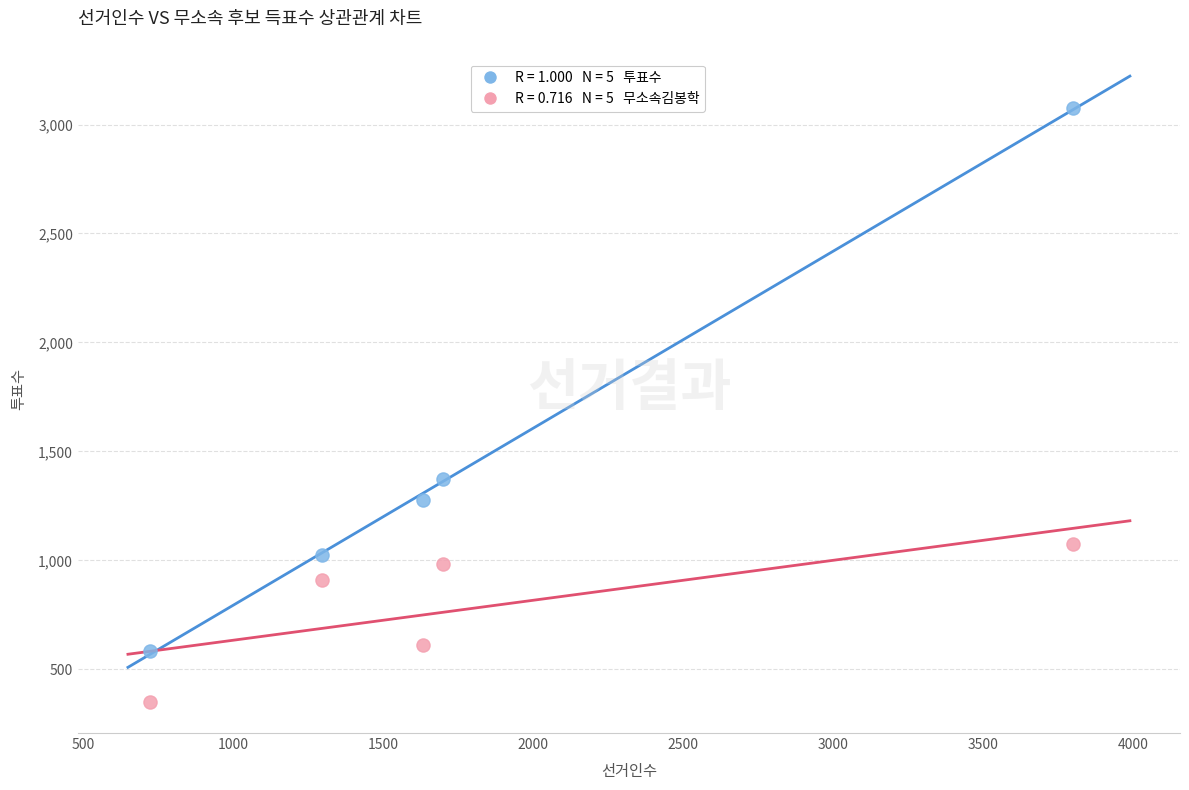

Across all data points, what is the range of Y values (max minus min)?

2723